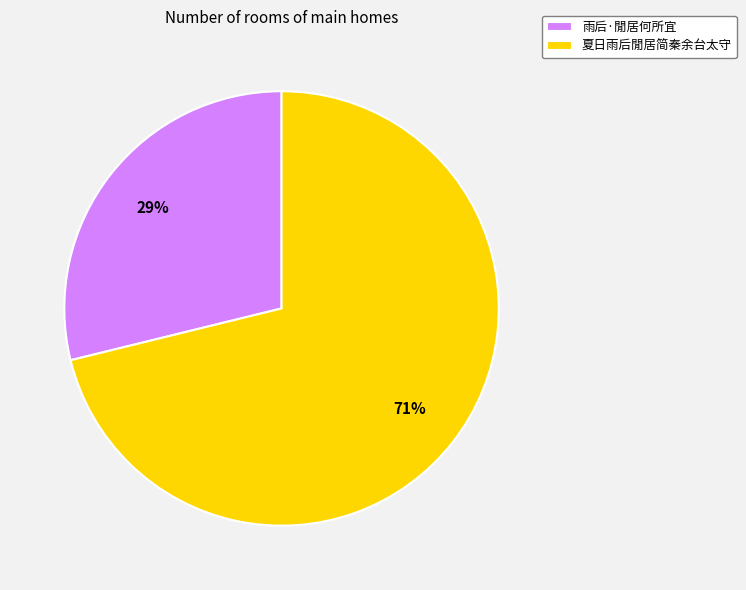

To the nearest percent, what is the difference between the 雨后·閒居何所宜 and 夏日雨后閒居简秦余台太守 slice percentages?

42%